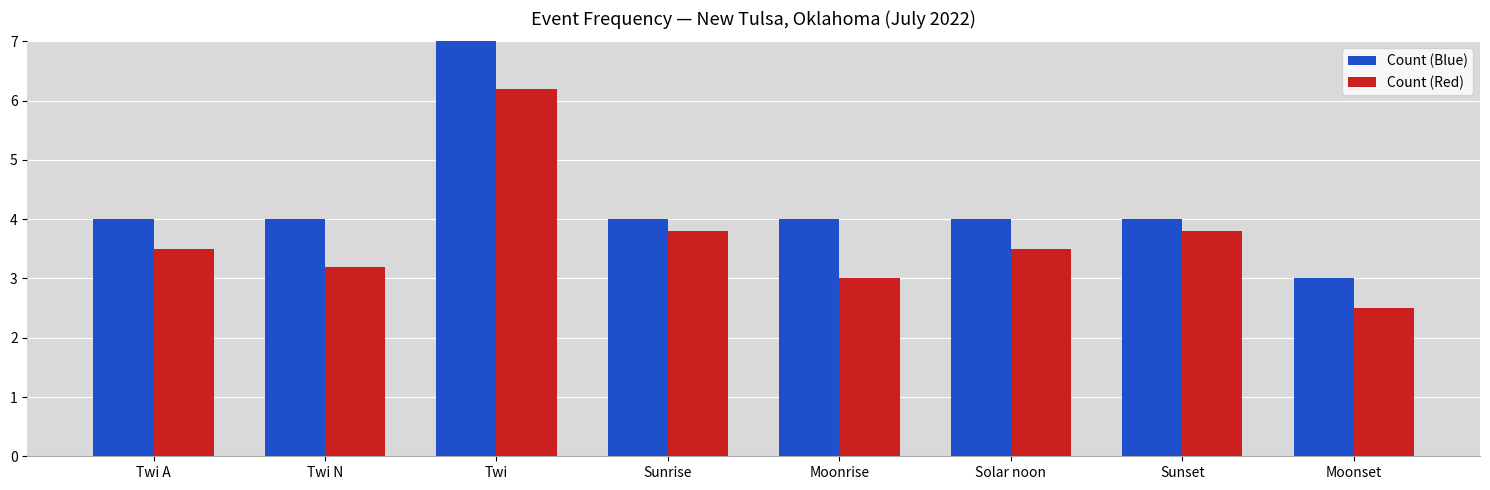

List the series in order of their overall mean, highest first.

Count (Blue), Count (Red)